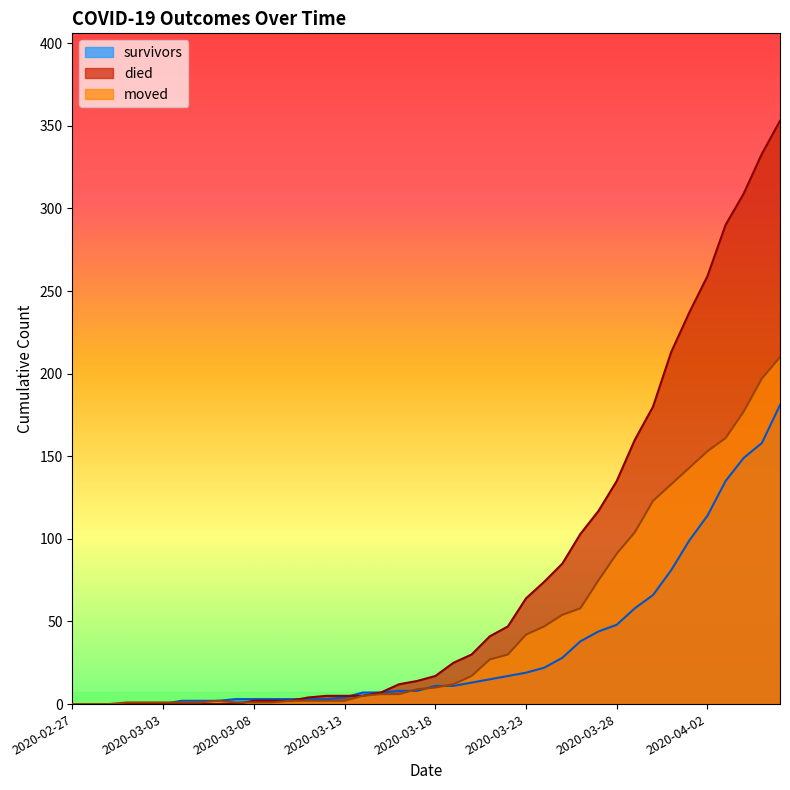

Which category has the highest value across all series?

2020-04-06